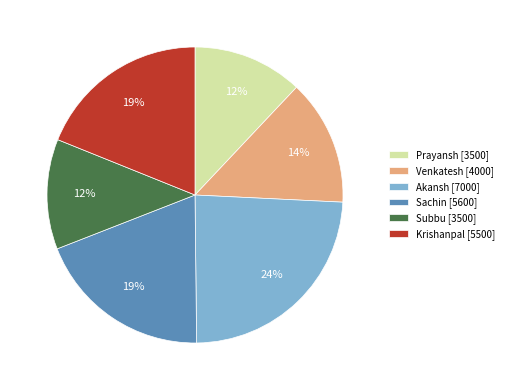

Does Akansh account for over 50% of the chart?

No